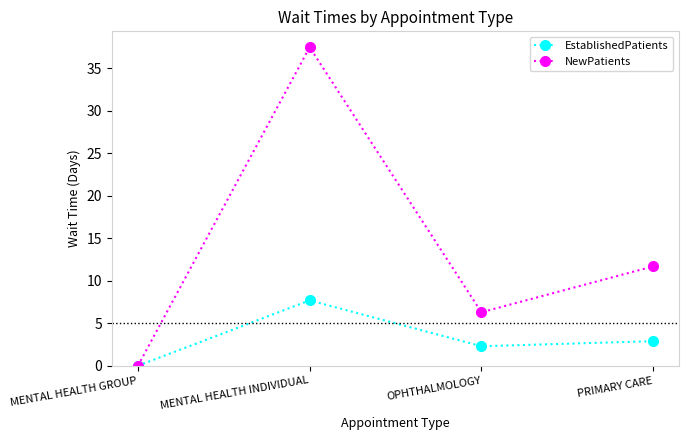

Is the value of EstablishedPatients at MENTAL HEALTH GROUP greater than the value of NewPatients at PRIMARY CARE?

No